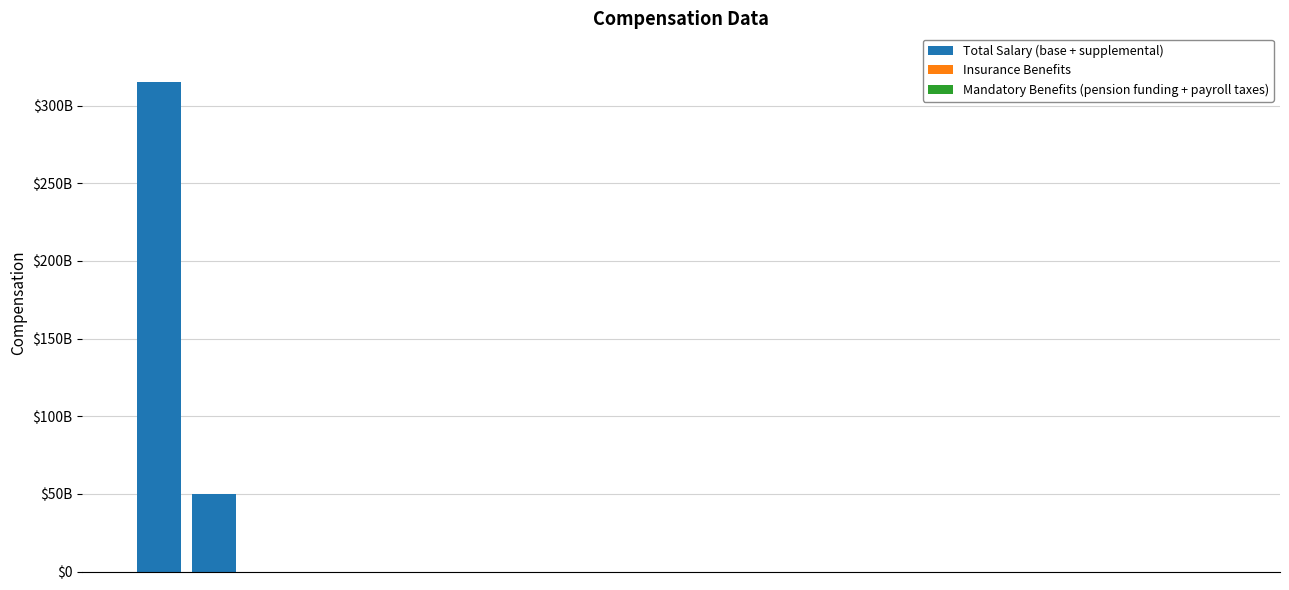

Count the number of data series in this chart.

3